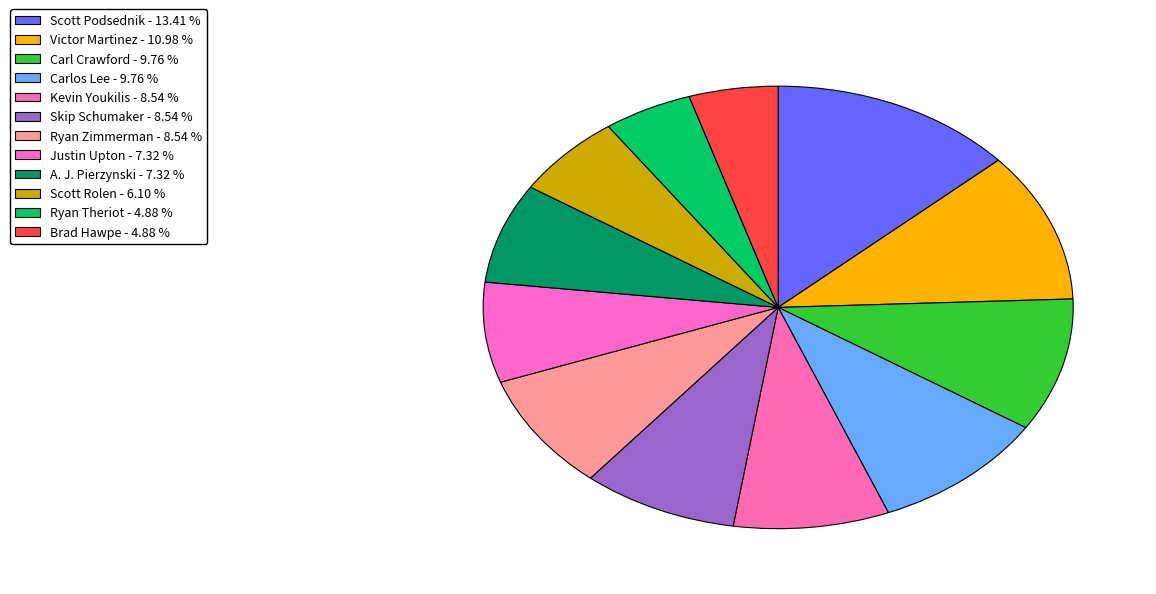

How many slices are in this pie chart?

12